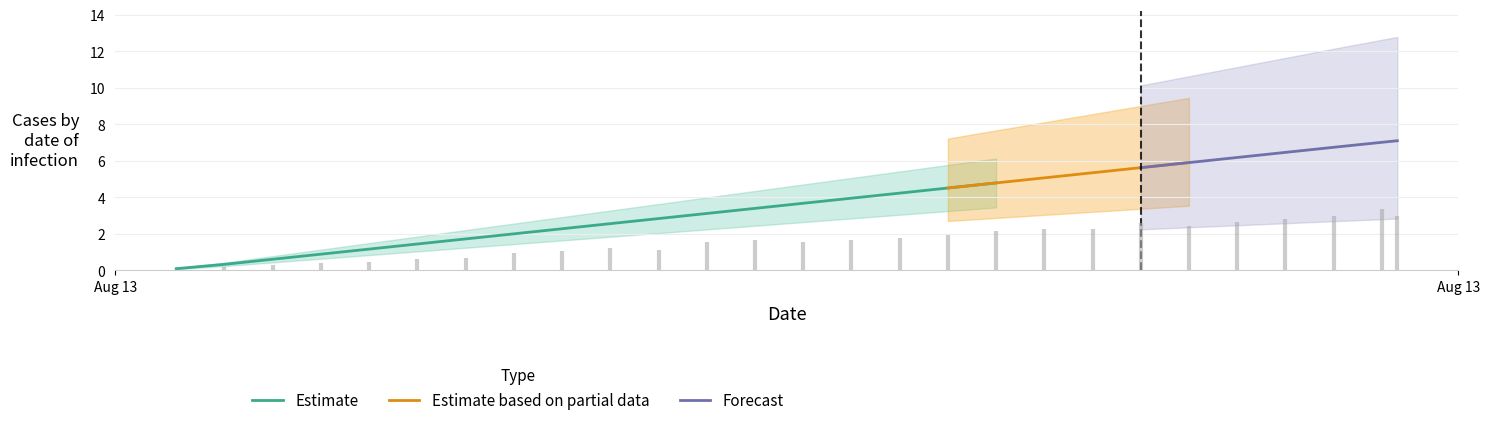

The chart shows a value of 3.4 at 26. True or false?

False